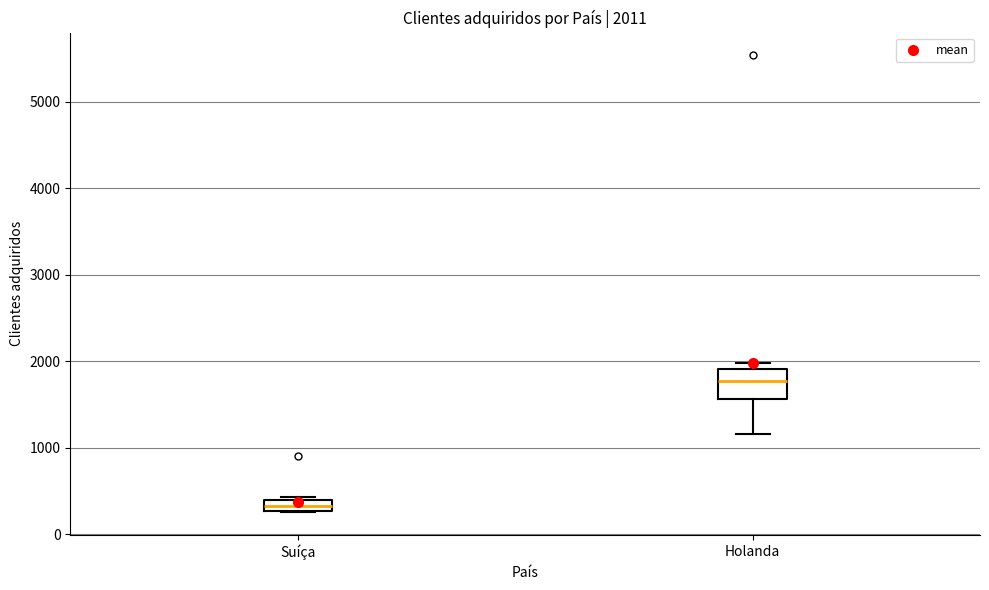

Comparing the boxes themselves (not the whiskers), which one is the tallest?

Holanda